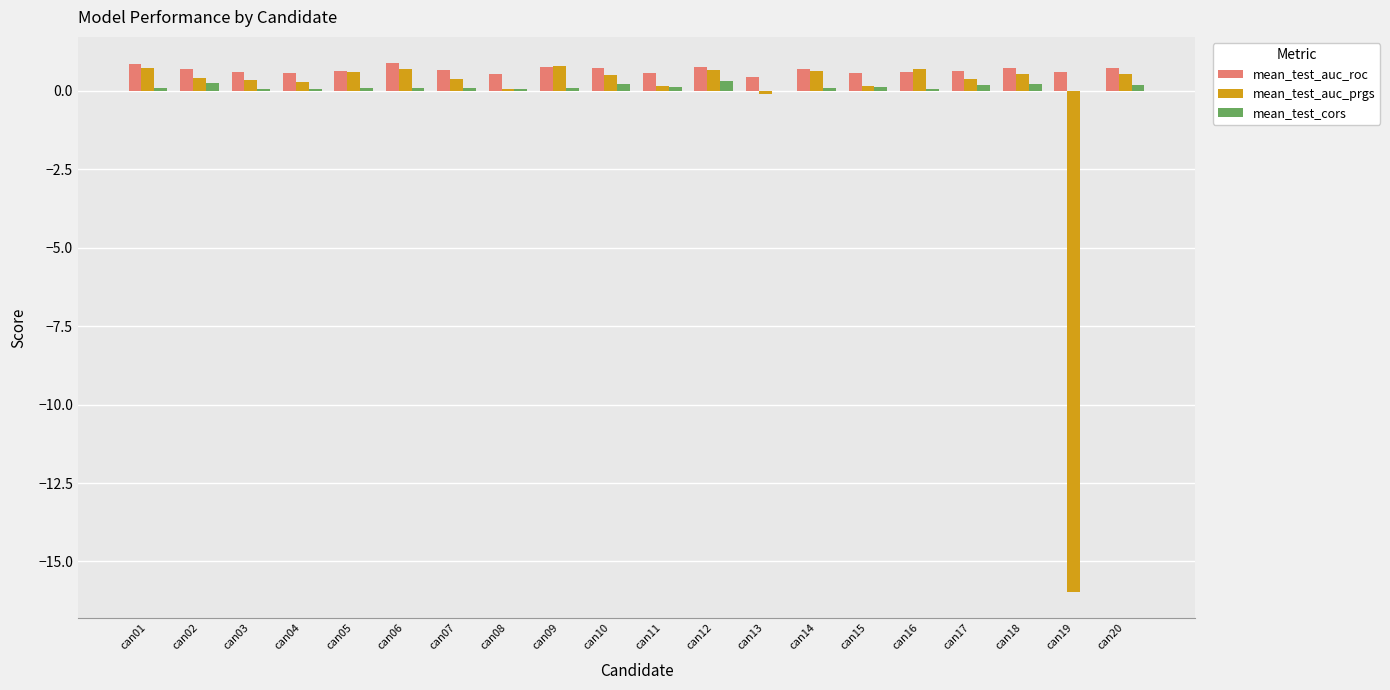

What is the greatest value displayed?

0.9